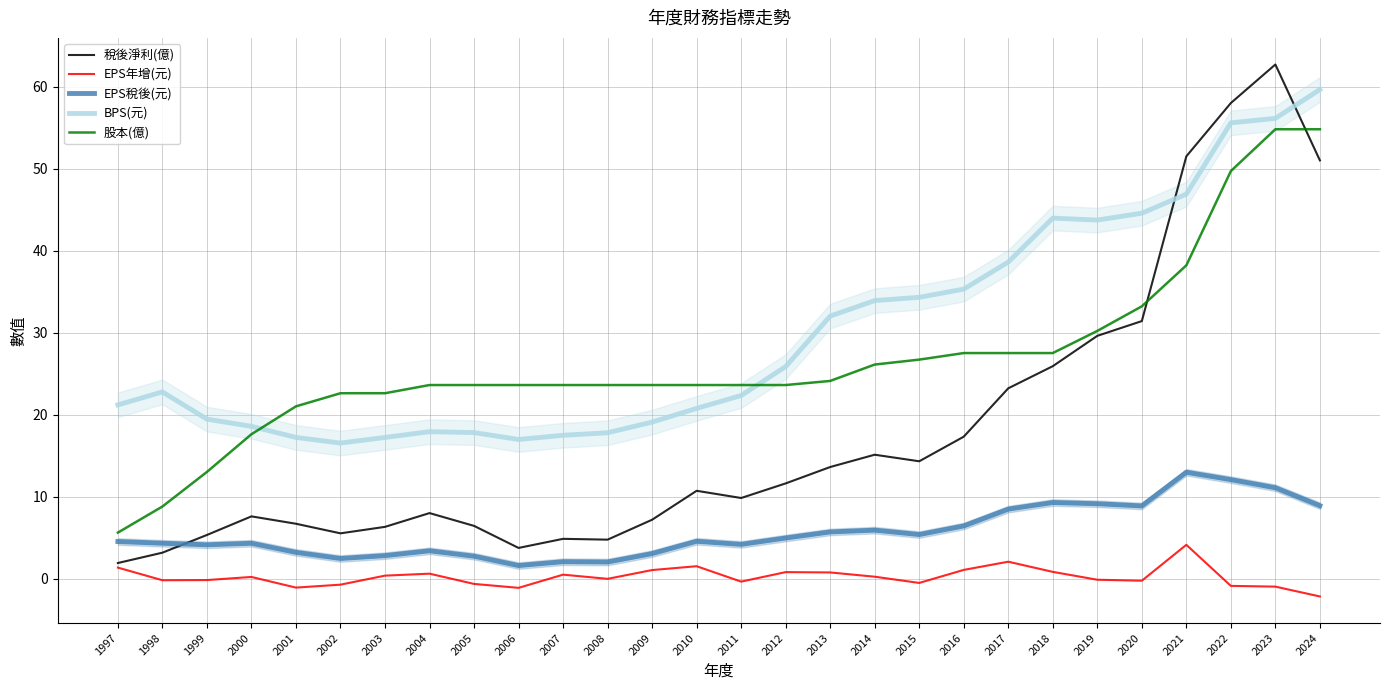

At which category is the sum across all series the highest?

2023